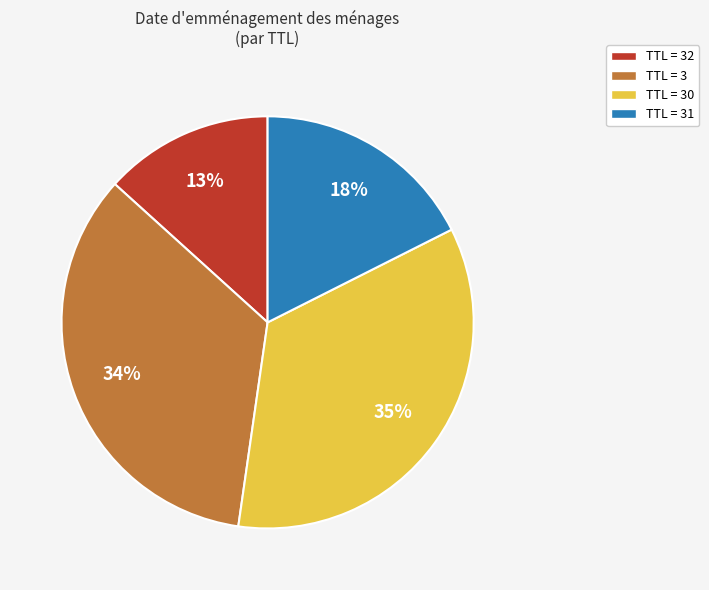

Is TTL = 30 the majority of the pie?

No